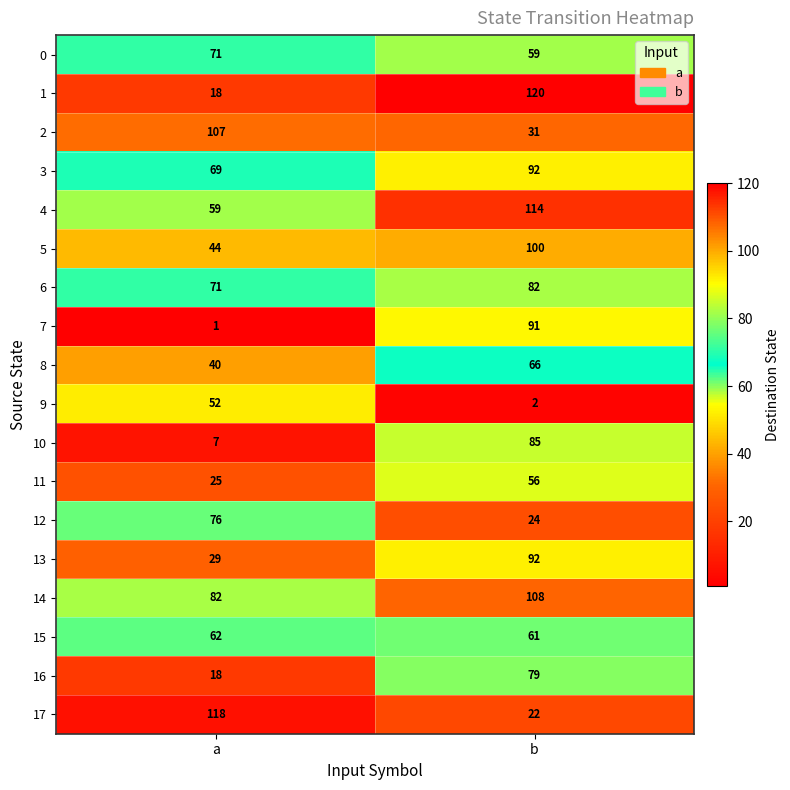

What is the approximate value of 7 at b, to the nearest 5?

90